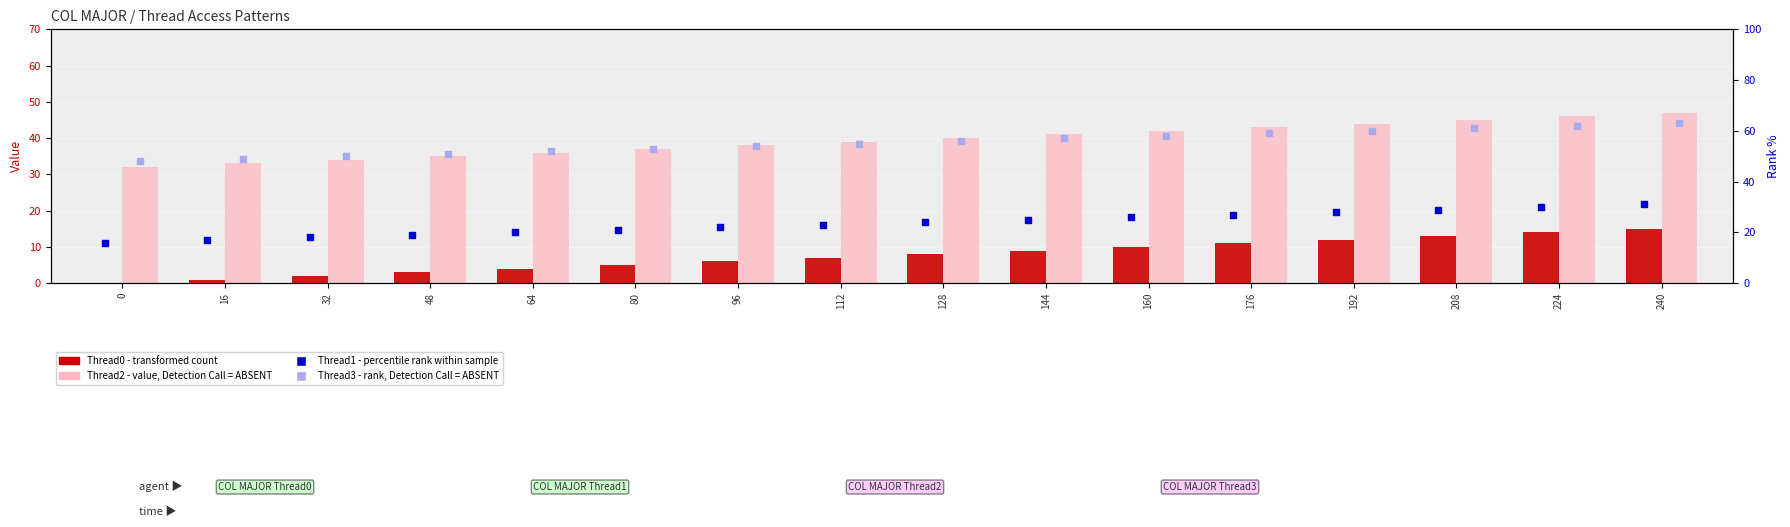

Which series contains the highest Y value?

Thread3 (rank)